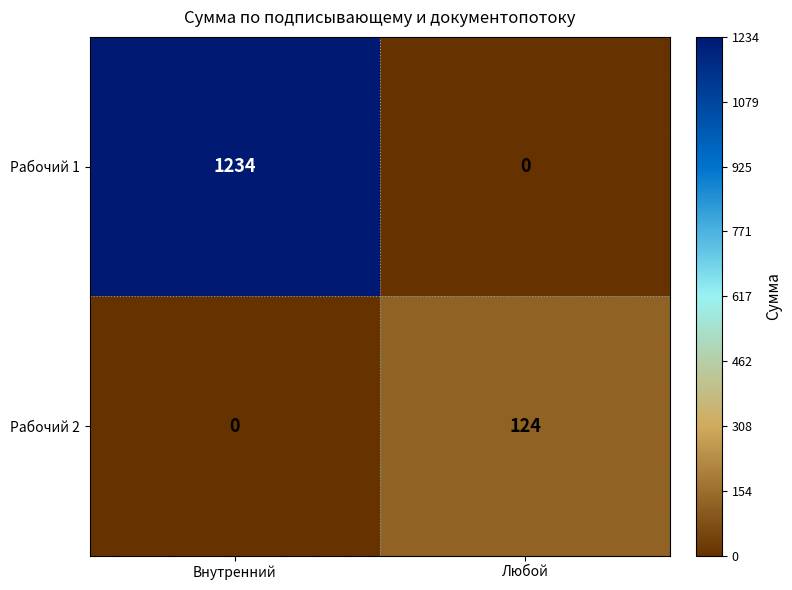

At how many categories does at least one series exceed 32?

2